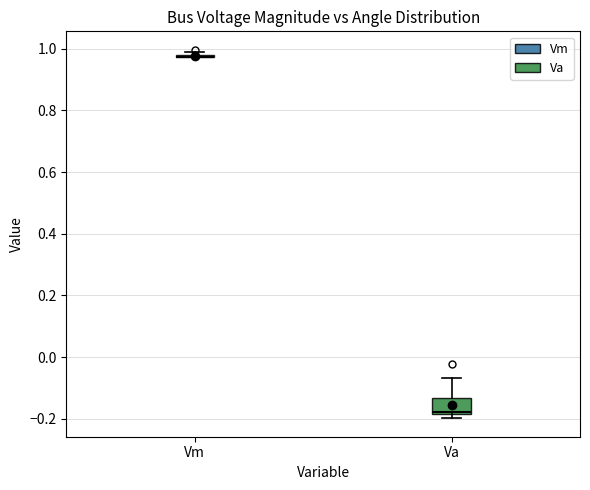

Which box is the tallest, from its lower edge to its upper edge?

Va